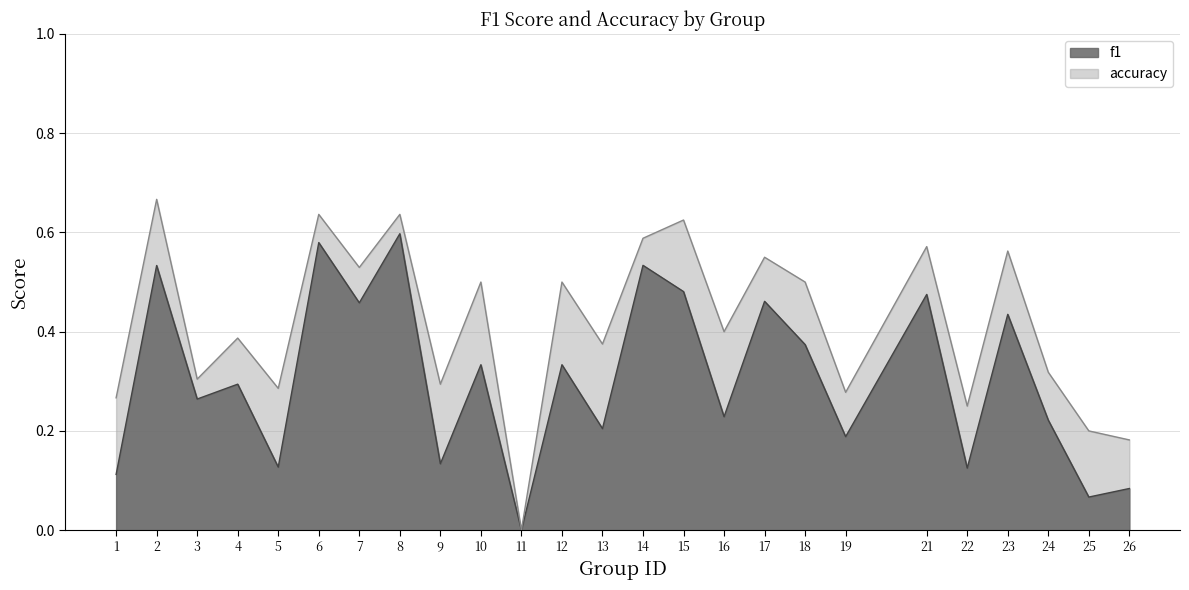

What is the greatest value displayed?

0.7